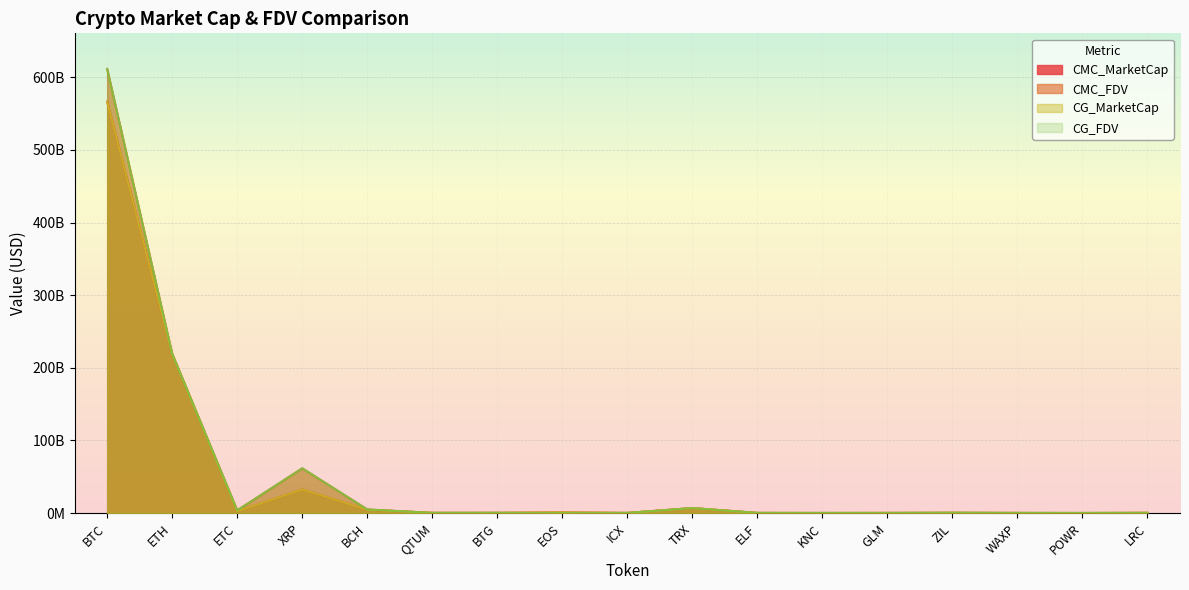

At which category is the sum across all series the highest?

BTC